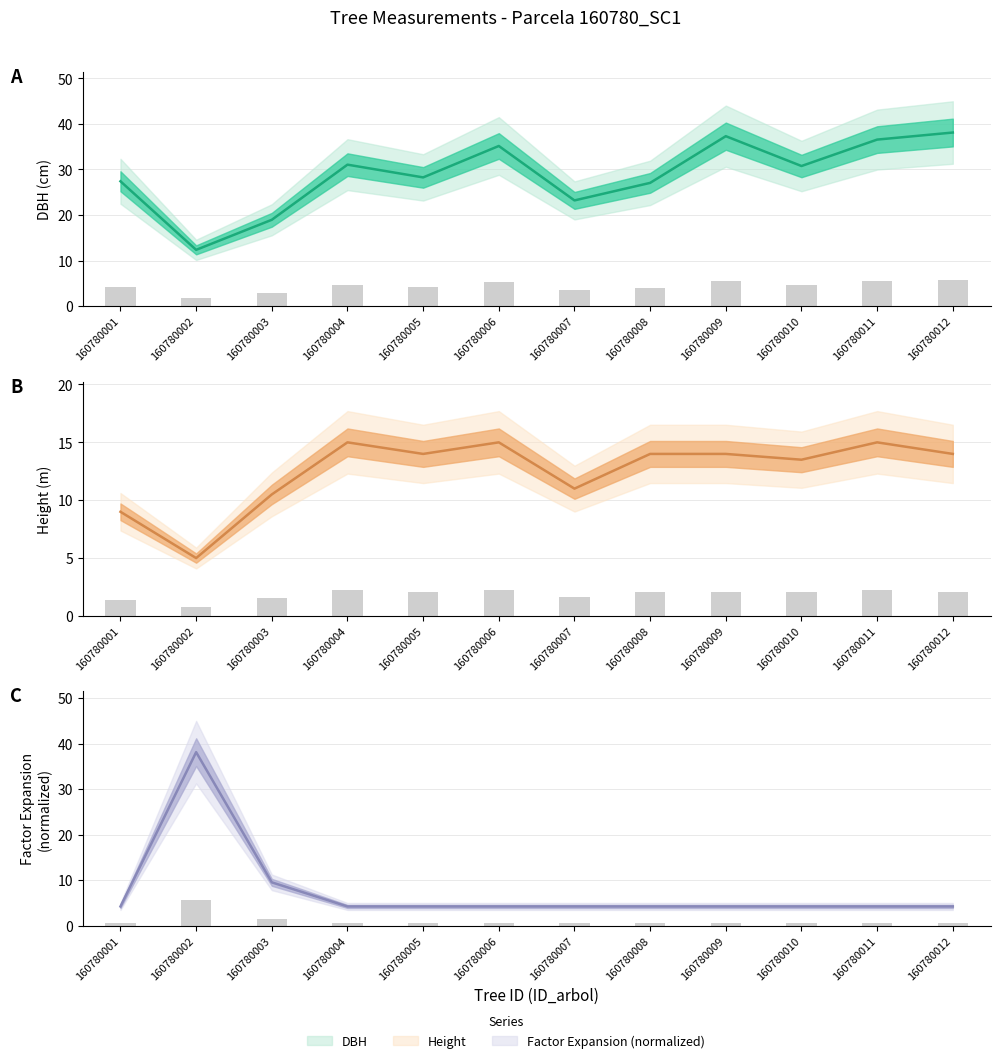

What is the spread (max minus min) of values at 160780004?

30.4